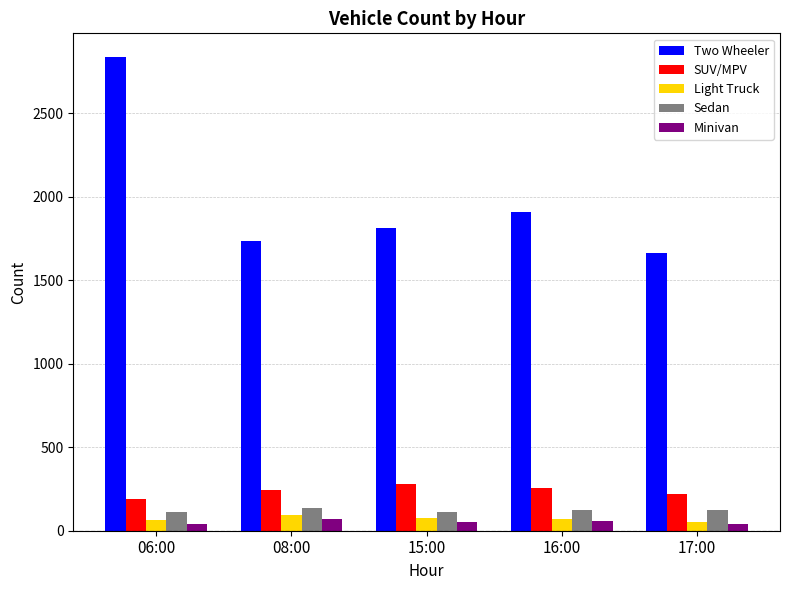

What is the minimum value for Minivan?

40